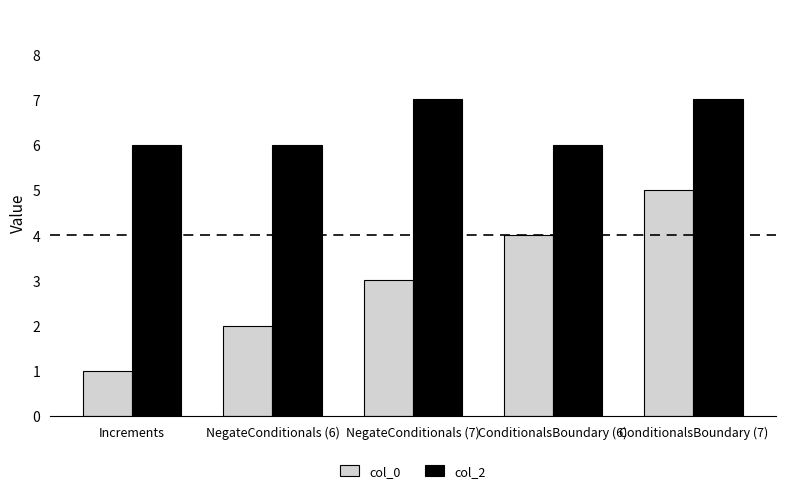

Is the value of col_2 at NegateConditionals (6) greater than the value of col_0 at ConditionalsBoundary (7)?

Yes